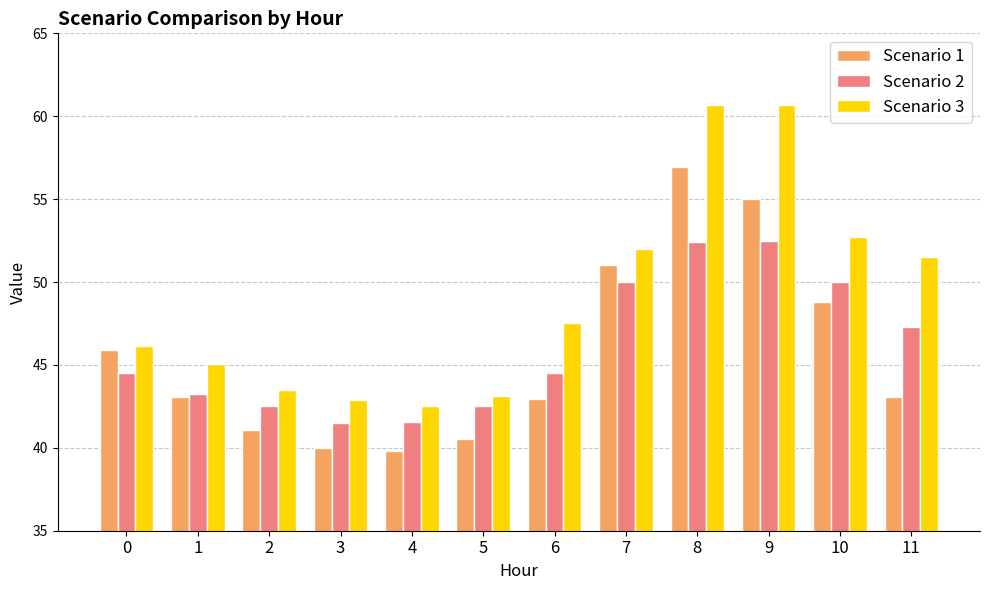

List the series in order of their peak value, lowest first.

Scenario 2, Scenario 1, Scenario 3